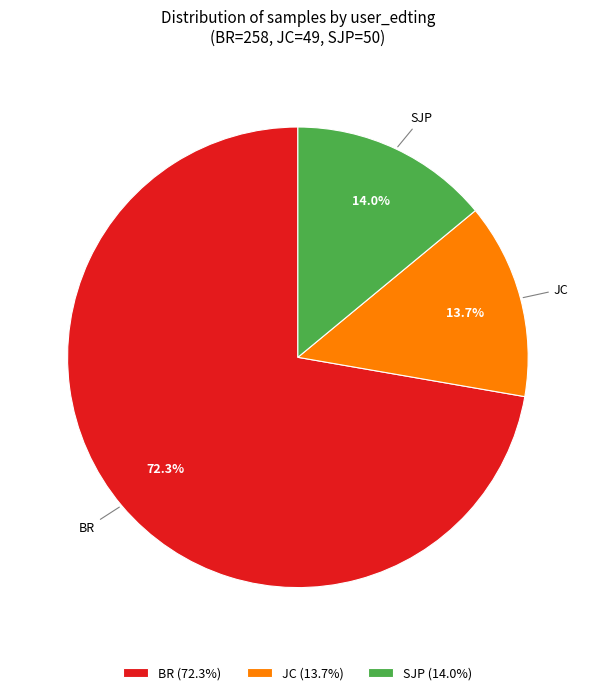

Which has a higher value, SJP (14.0%) or BR (72.3%)?

BR (72.3%)